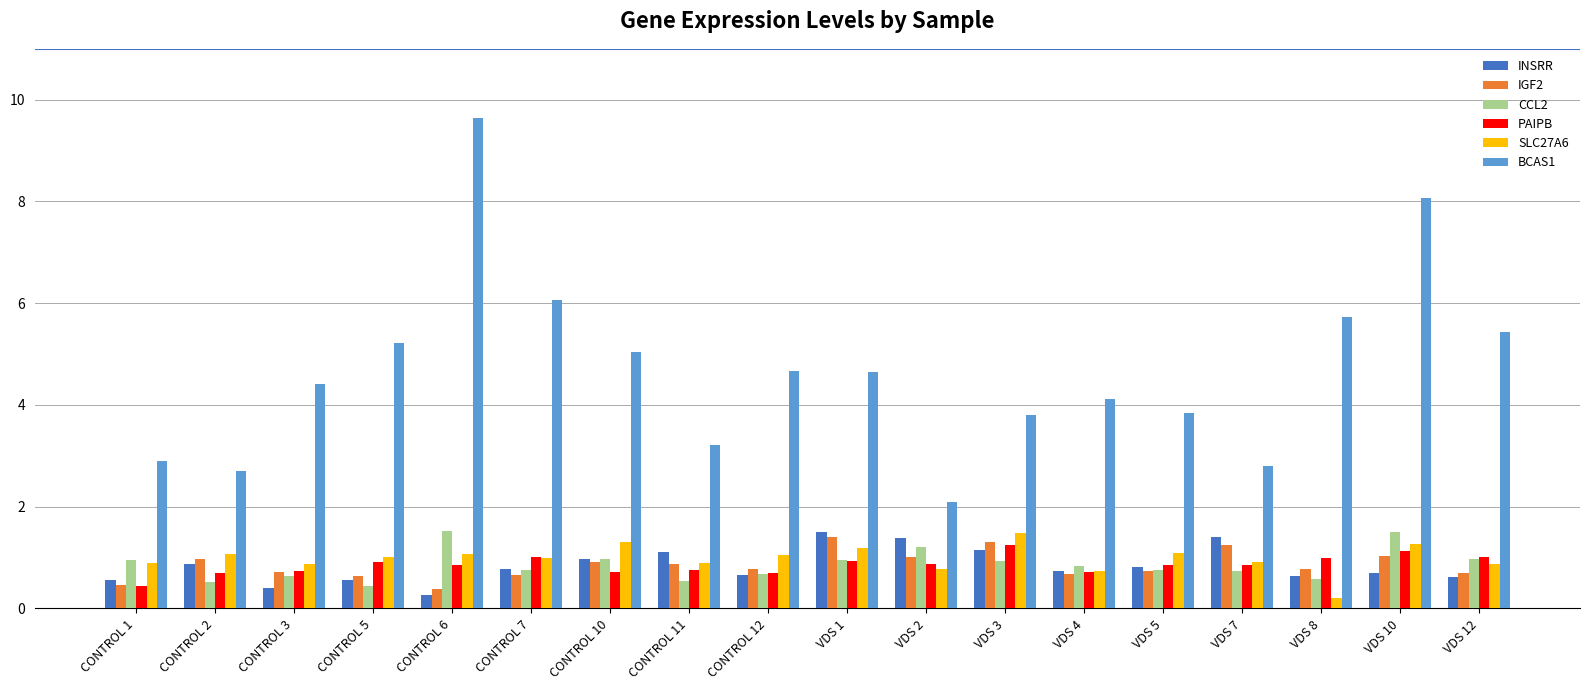

The SLC27A6 series shows 0.2 at VDS 4. True or false?

False